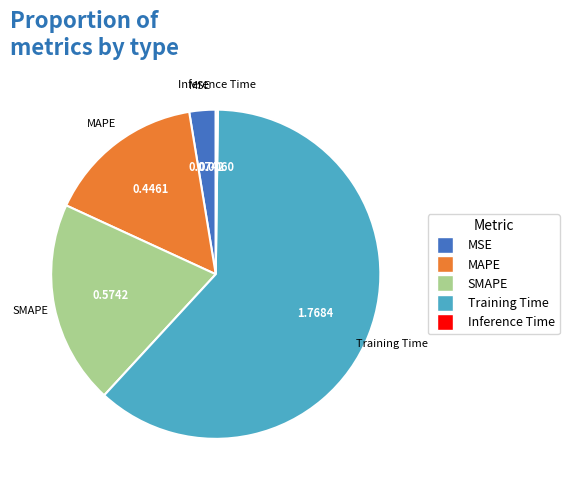

Is Training Time the majority of the pie?

Yes